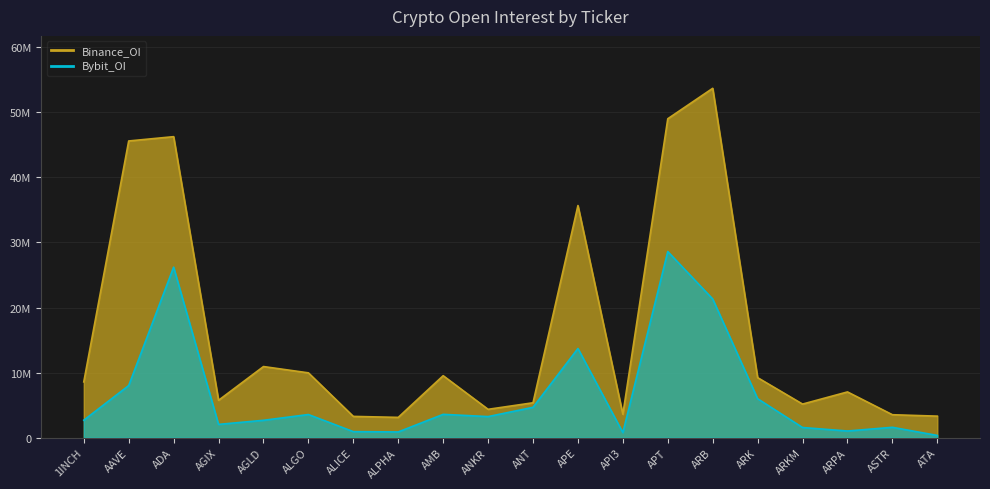

What are all the series names shown in the legend?

Binance_OI, Bybit_OI